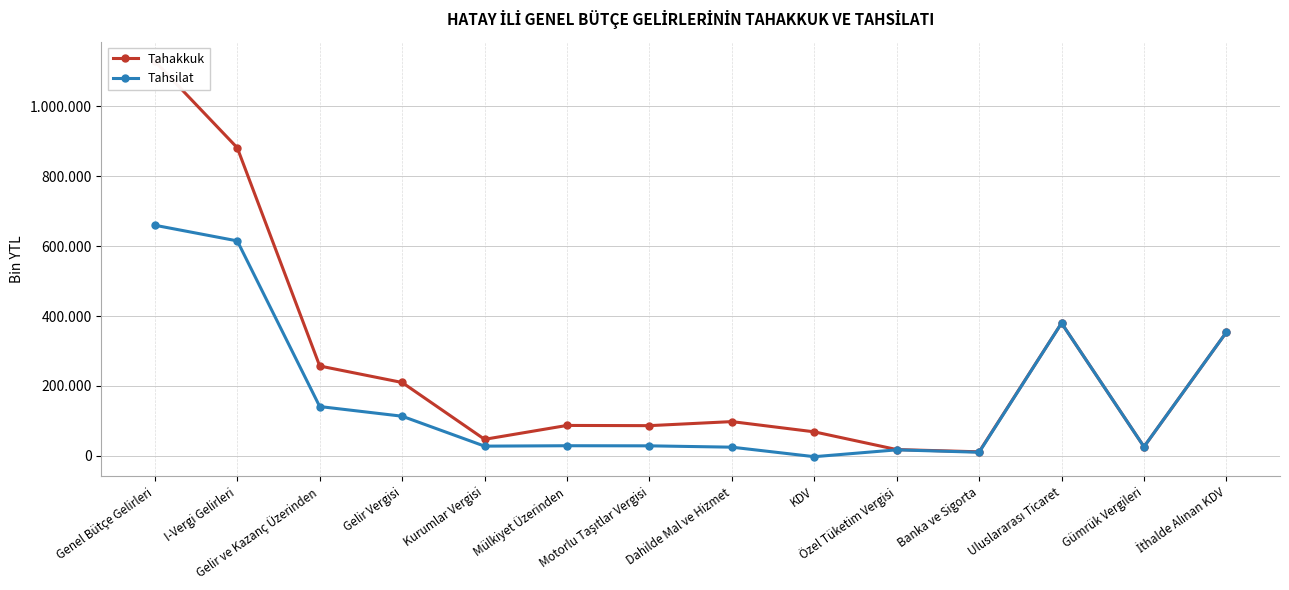

Which has a higher value, Motorlu Taşıtlar Vergisi or Dahilde Mal ve Hizmet?

Dahilde Mal ve Hizmet